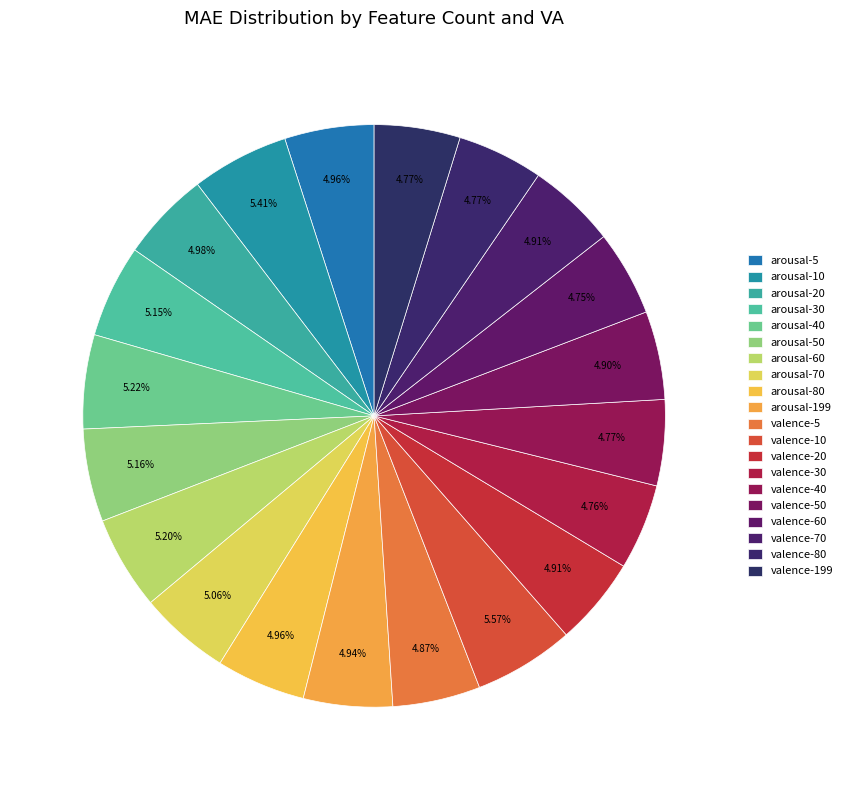

To the nearest percent, what is the average slice percentage?

5%